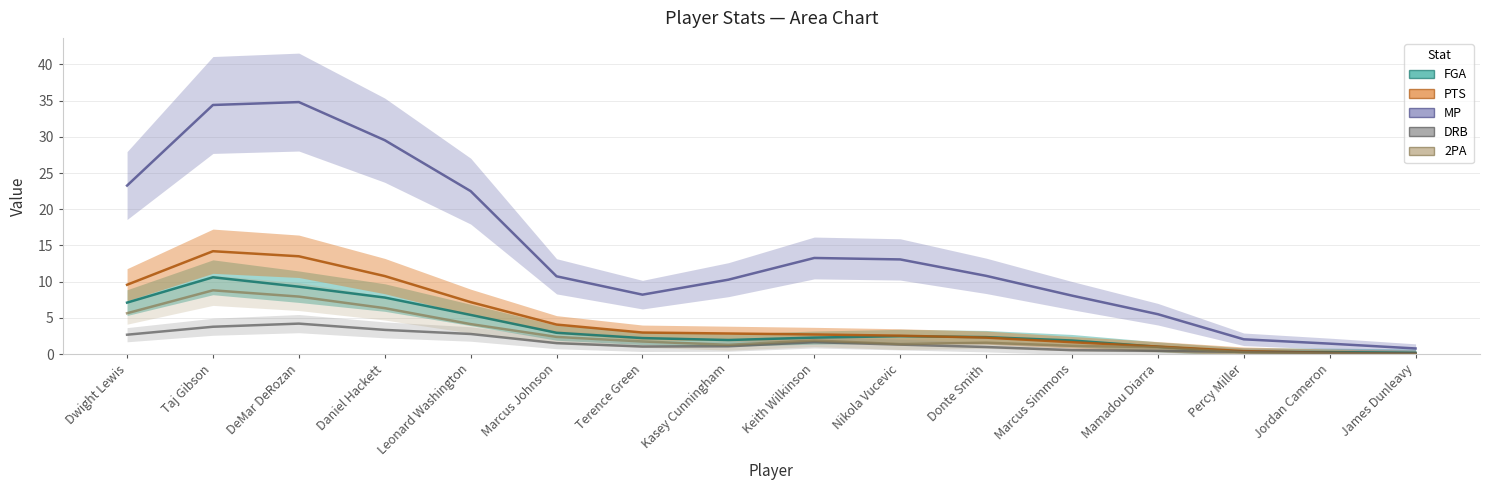

Where is MP nearest to the value 17?

Keith Wilkinson